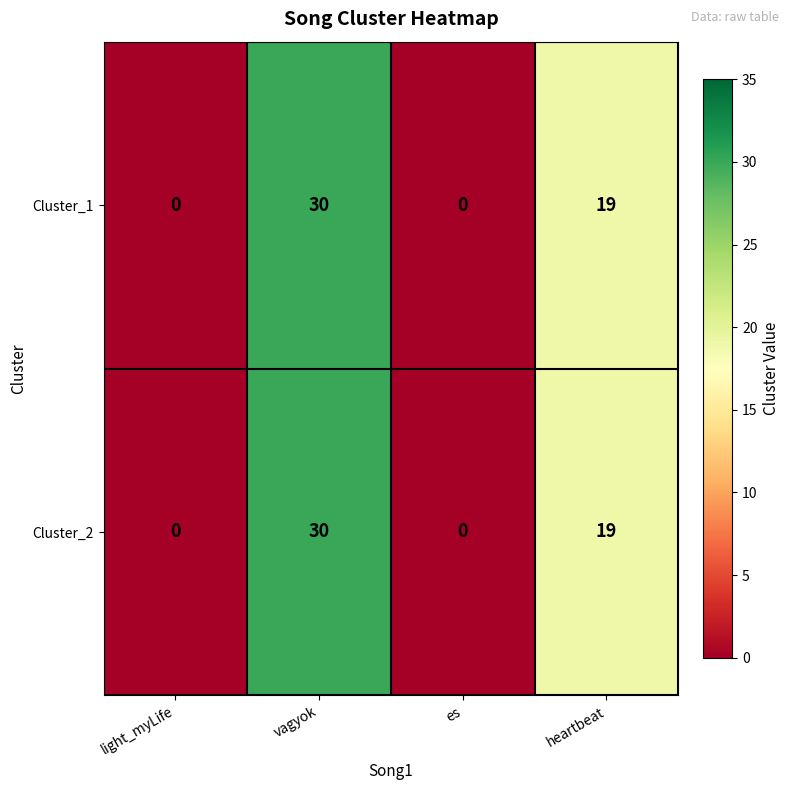

Reading left to right, list all the values displayed in this chart.

Cluster_1: light_myLife=0	vagyok=30	es=0	heartbeat=19
Cluster_2: light_myLife=0	vagyok=30	es=0	heartbeat=19